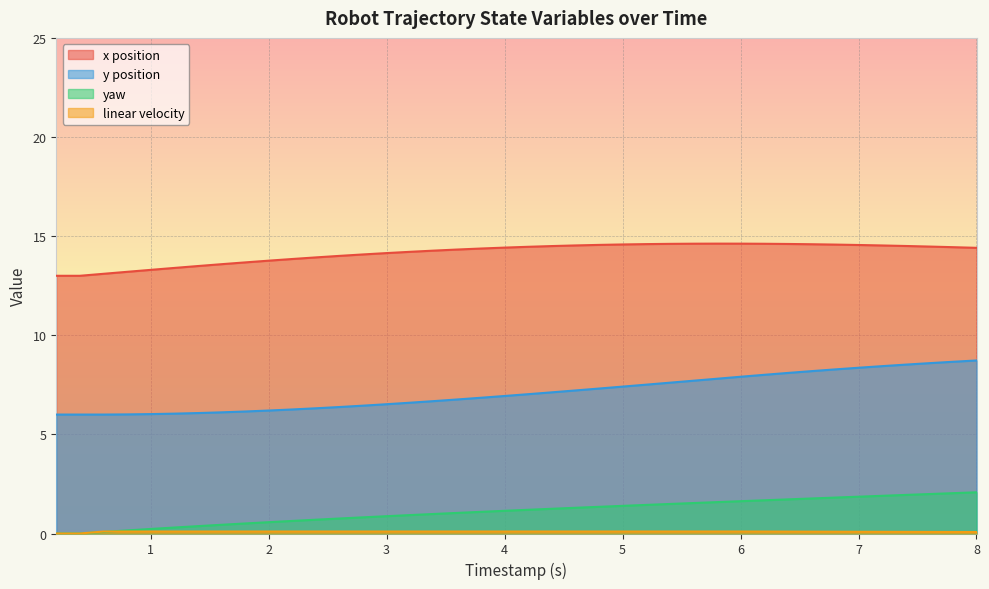

What is the sum of all y values?

284.9